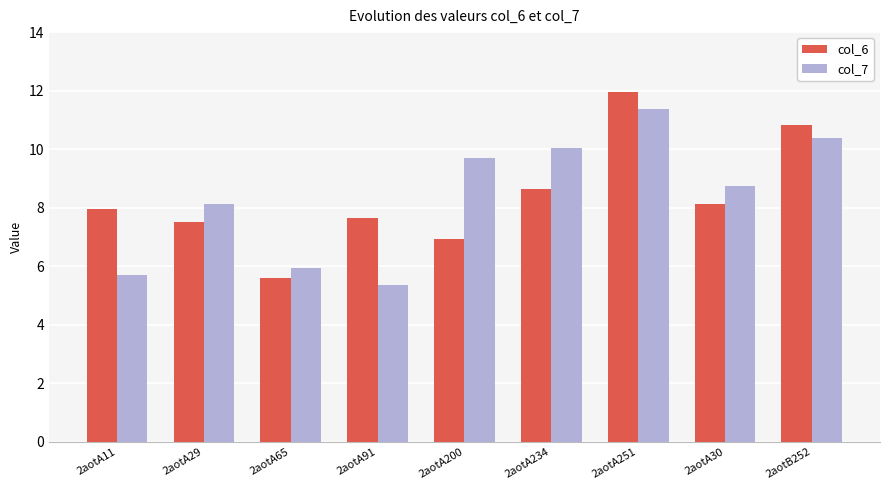

Reading left to right, what are all the values shown in this chart?

col_6: 2aotA11=8.0	2aotA29=7.5	2aotA65=5.6	2aotA91=7.6	2aotA200=6.9	2aotA234=8.6	2aotA251=12.0	2aotA30=8.1	2aotB252=10.8
col_7: 2aotA11=5.7	2aotA29=8.1	2aotA65=5.9	2aotA91=5.4	2aotA200=9.7	2aotA234=10.0	2aotA251=11.4	2aotA30=8.8	2aotB252=10.4